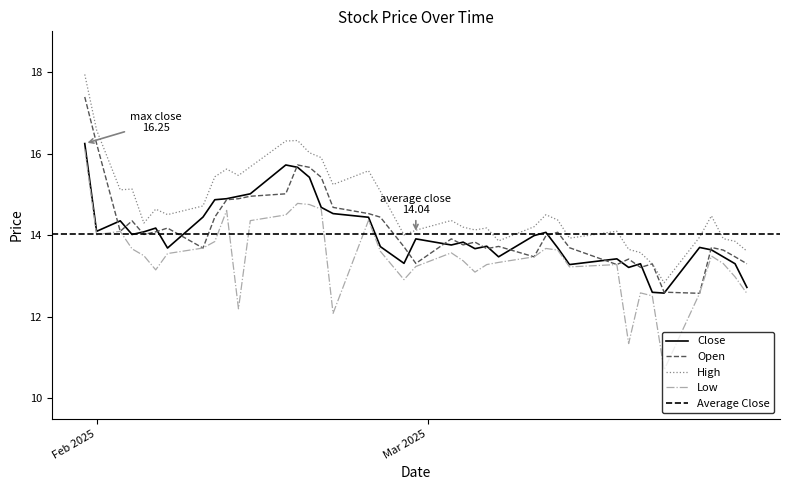

What is the value of the Low point at the 19th from the left?

13.6